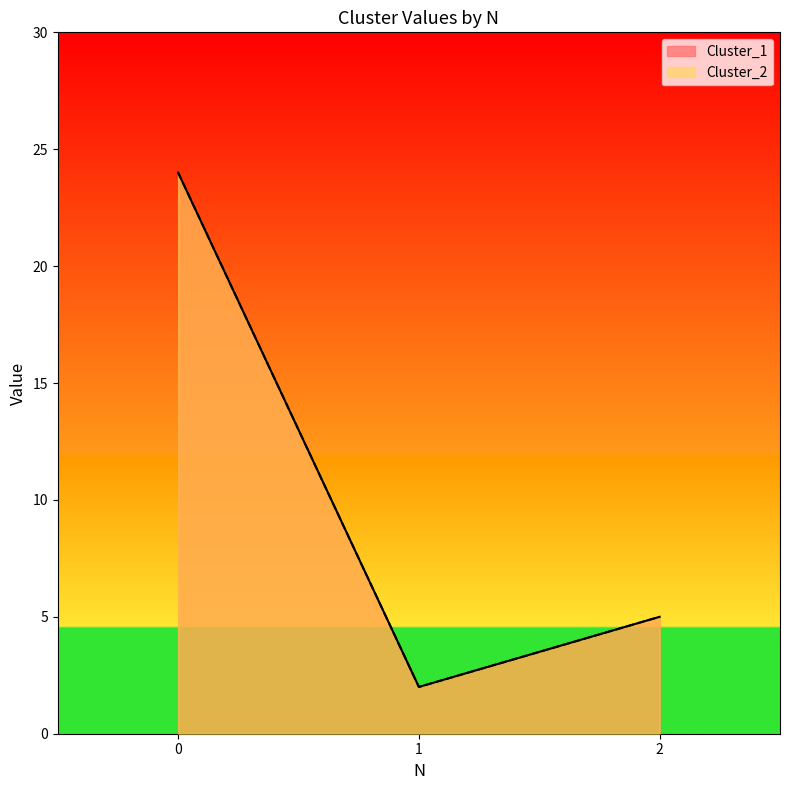

Reading left to right, what are all the values shown in this chart?

Cluster_1: 0=24	1=2	2=5
Cluster_2: 0=24	1=2	2=5